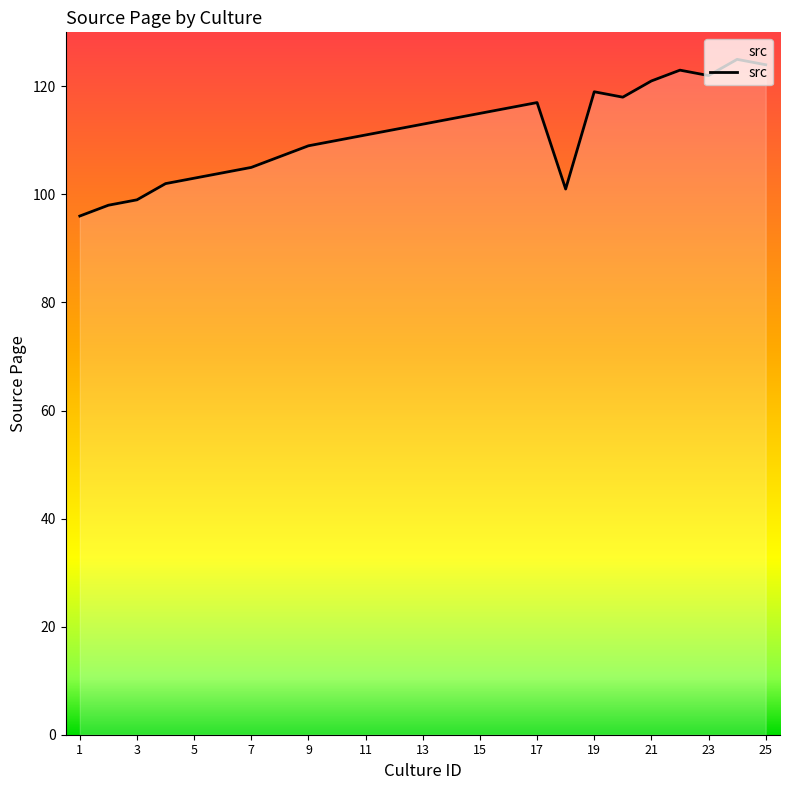

What is the difference between the second highest and minimum values?

28